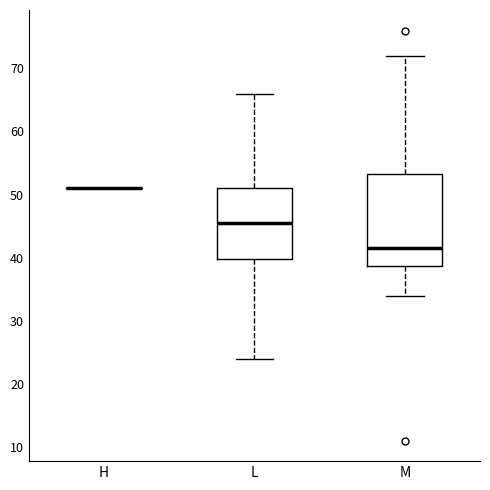

Comparing the boxes themselves (not the whiskers), which one is the tallest?

M